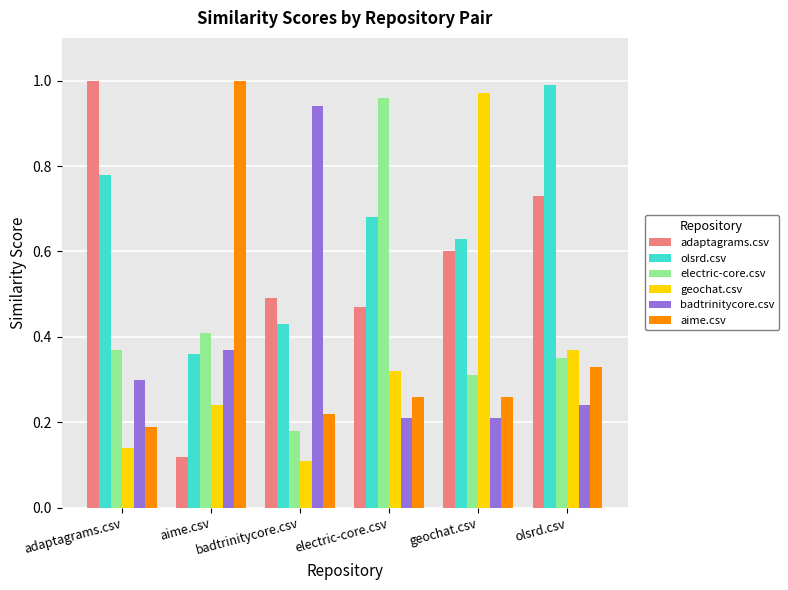

At how many categories does at least one series exceed 0?

6